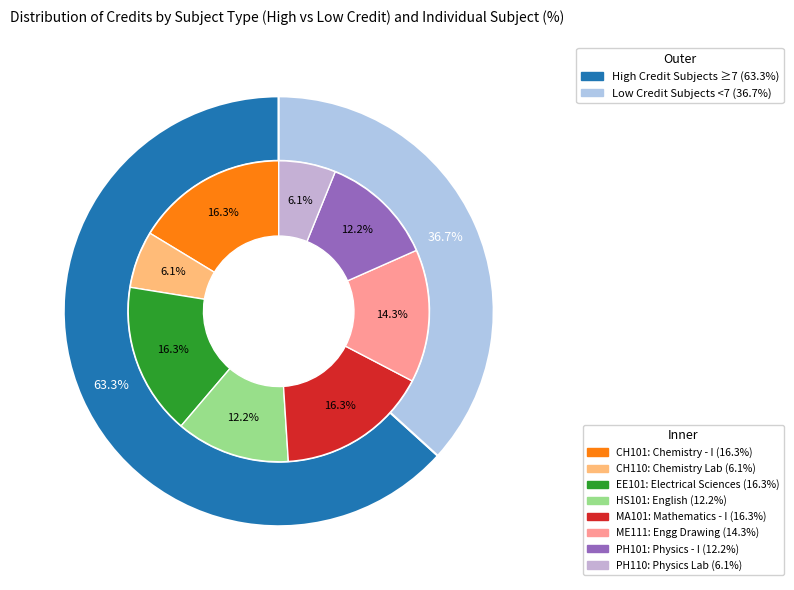

What percentage do MA101 and ME111 together represent?

30.6%